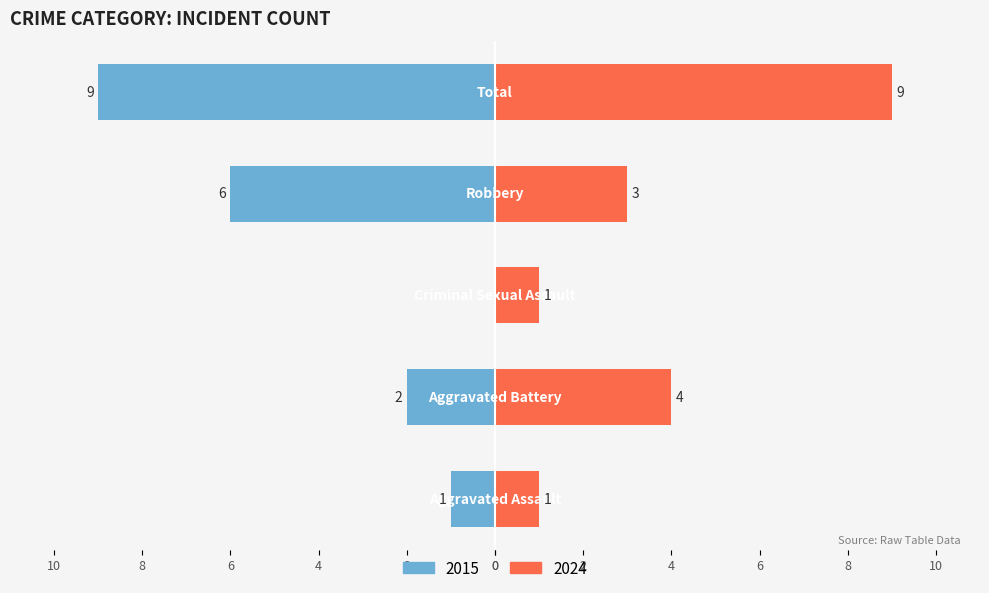

What is the total value across all series at Criminal Sexual Assault?

1